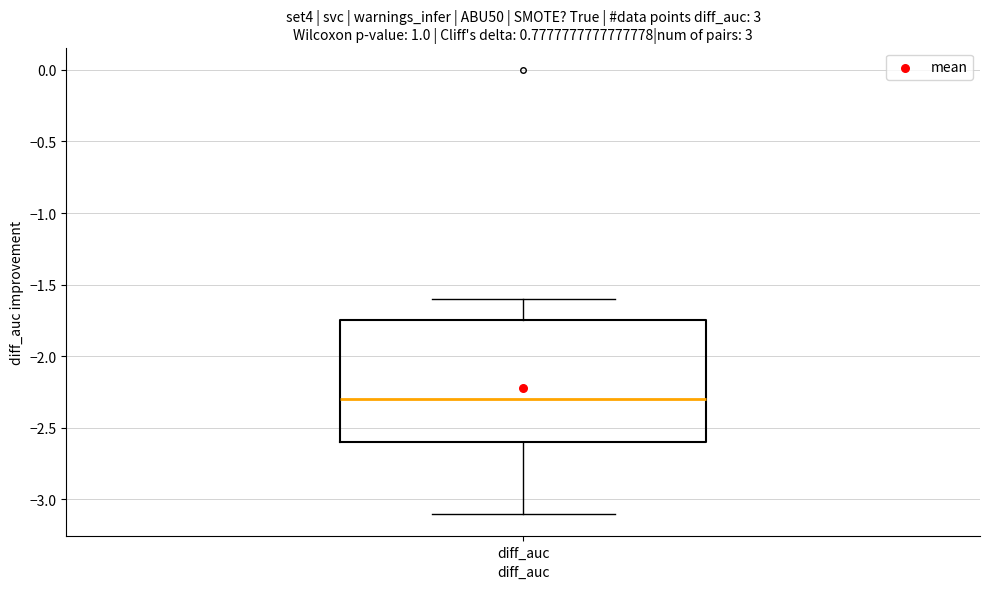

Read this box plot against the y-axis: the position of the median line, the range covered by the box, and the ends of both whiskers. The values are not printed on the chart, so give them approximately, as read against the axis.

median -2.30, box -2.60 to -1.75, whiskers -3.10 to -1.60